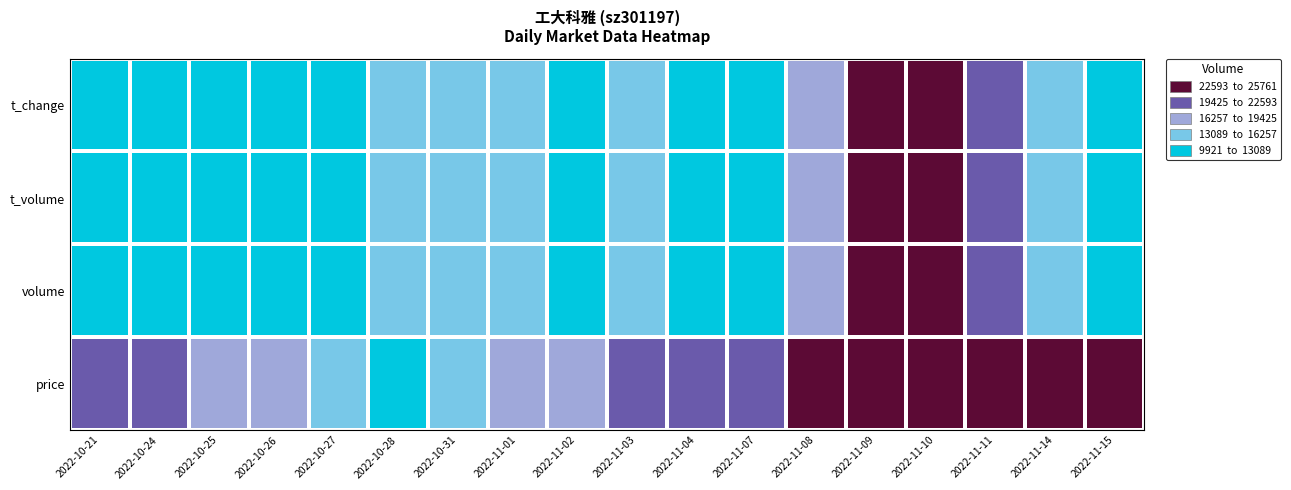

Rank the series by their maximum value, from highest to lowest.

price, volume, t_volume, t_change